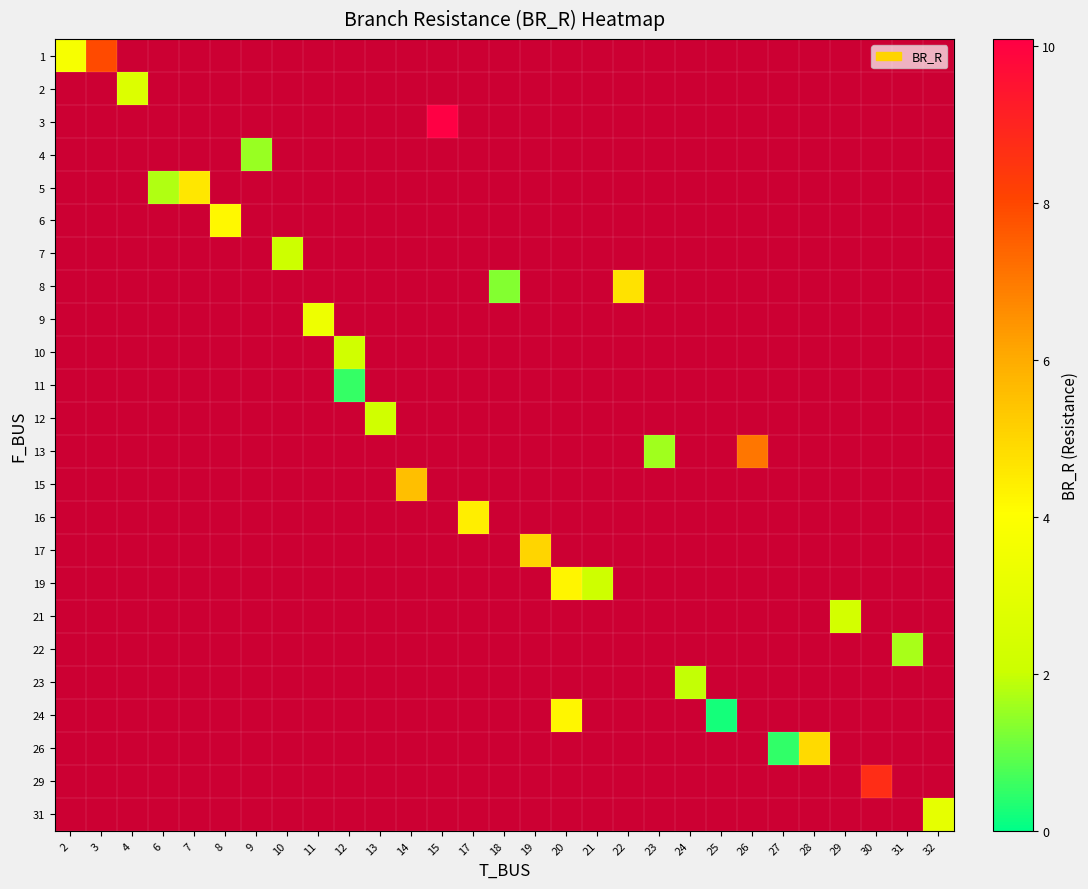

What is the minimum value shown in the chart?

0.2